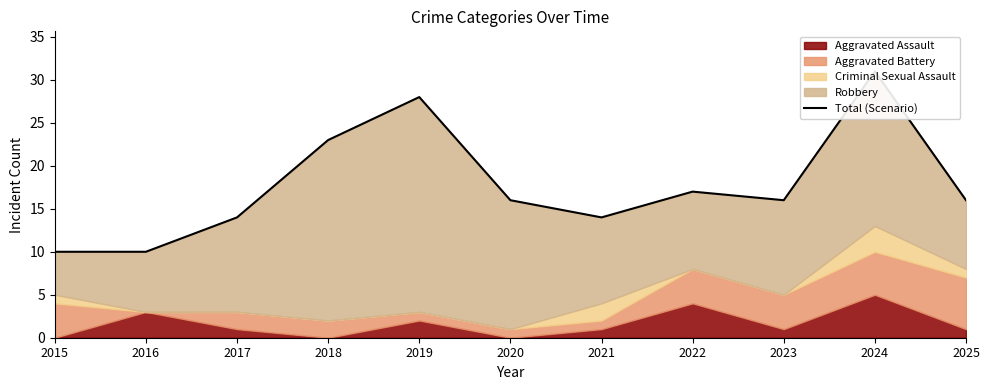

Is it true that the value at 2024 is 12?

False